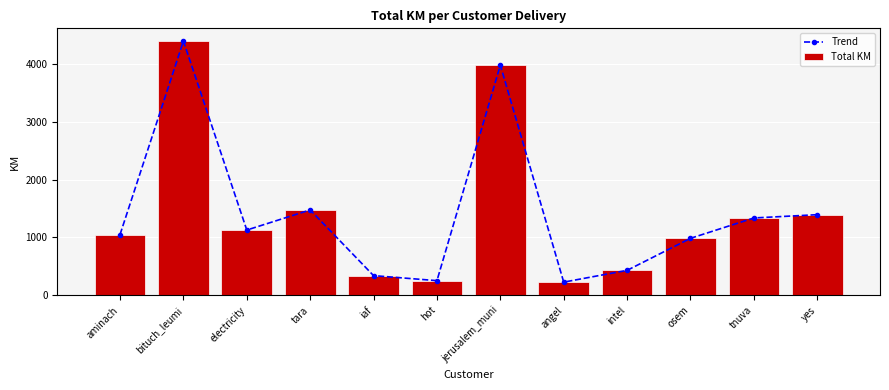

Does the chart contain stacked bars?

No